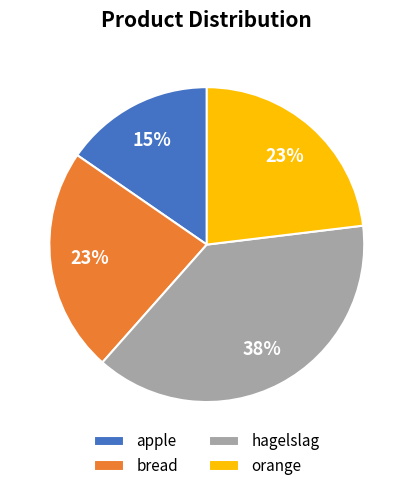

Which slice is the largest?

hagelslag